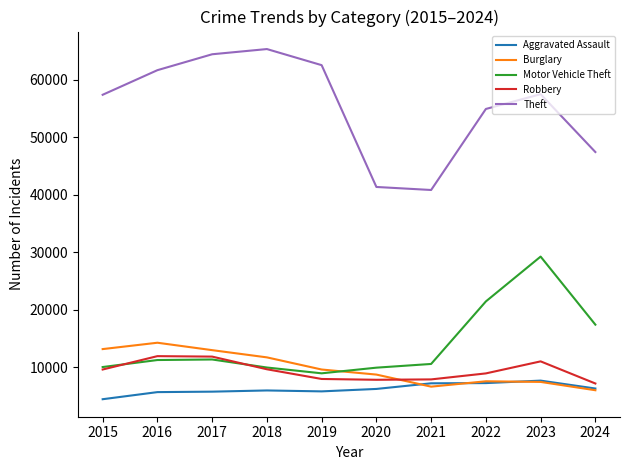

What is the total value across all series at 2016?

104870